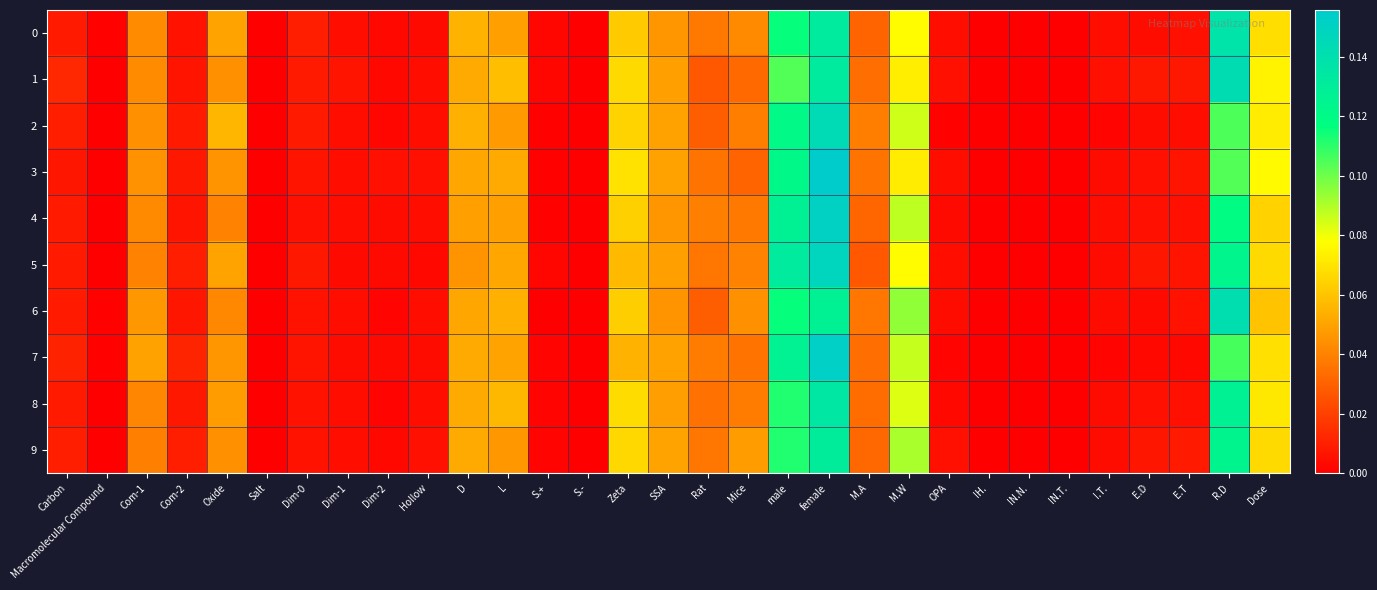

How many distinct data groups are displayed?

10